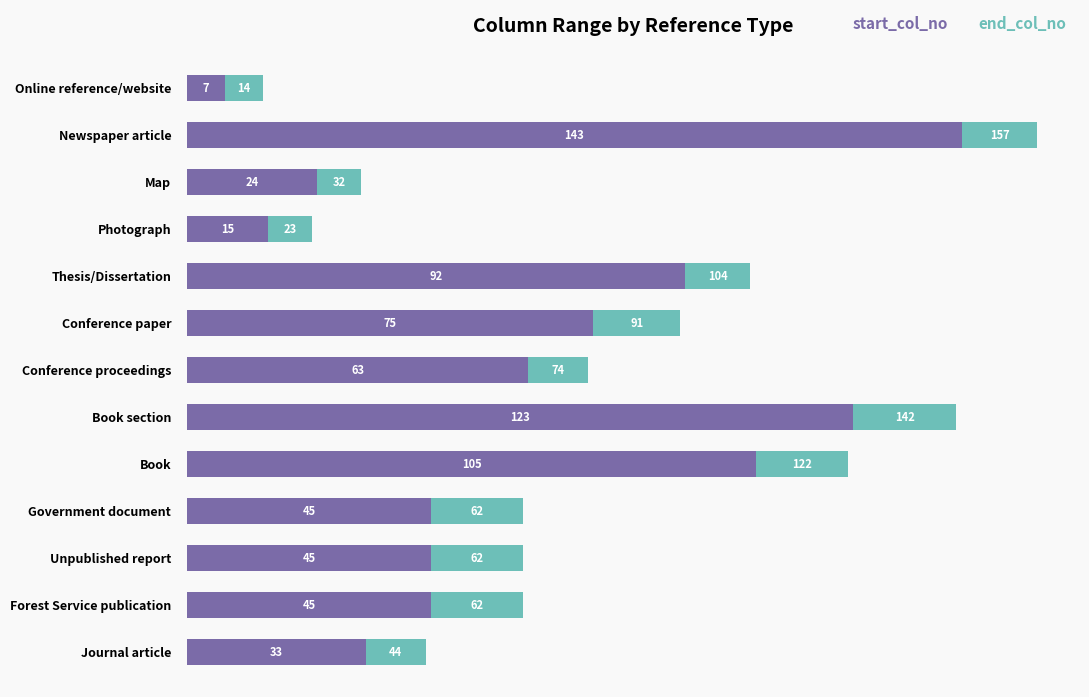

What is the approximate value of start_col_no at Newspaper article, to the nearest 5?

145